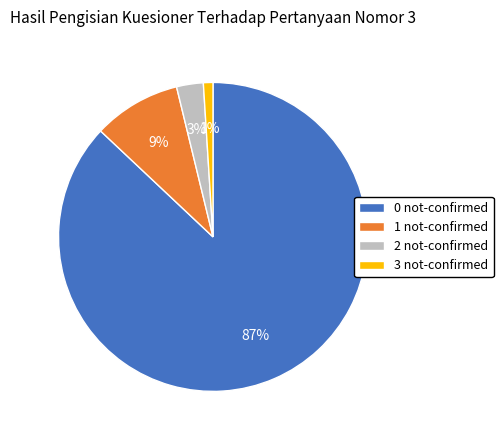

What is the ratio of the value at 2 not-confirmed to the value at 1 not-confirmed?

0.3